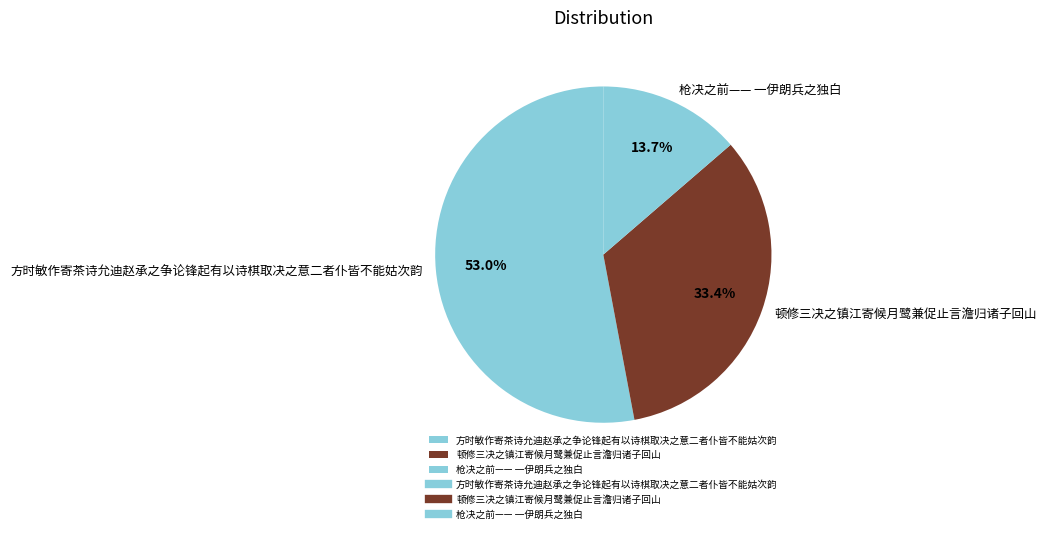

The 顿修三决之镇江寄候月鹭兼促止言澹归诸子回山 slice represents 33% of the pie. True or false?

True